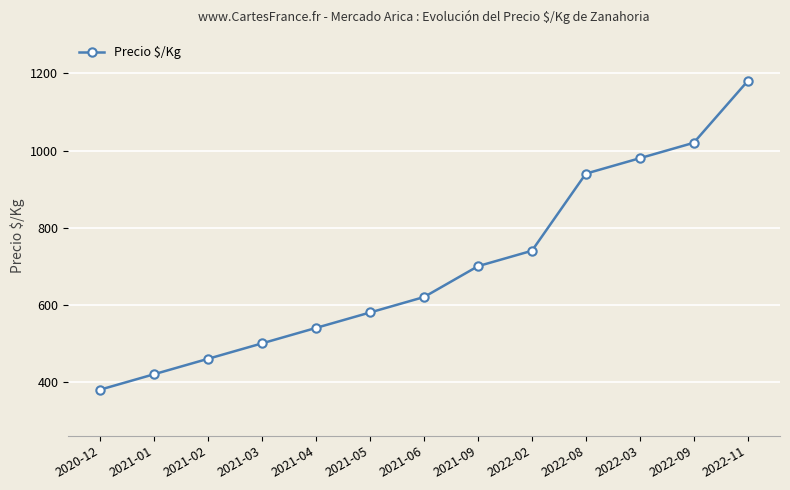

Reading right to left, what are all the values shown in this chart?

2022-11=1180	2022-09=1020	2022-03=980	2022-08=940	2022-02=740	2021-09=700	2021-06=620	2021-05=580	2021-04=540	2021-03=500	2021-02=460	2021-01=420	2020-12=380